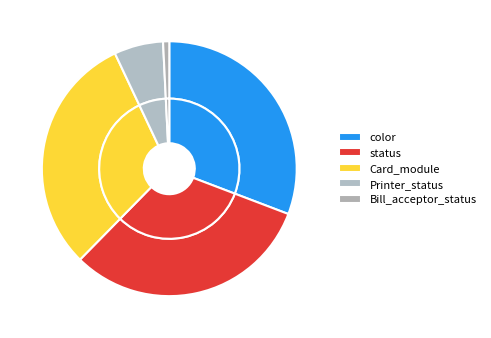

What is the change in value from status to Card_module?

-6324